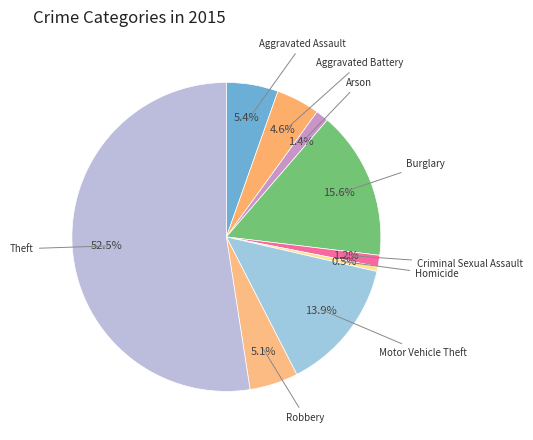

Count the number of slices in the pie.

9